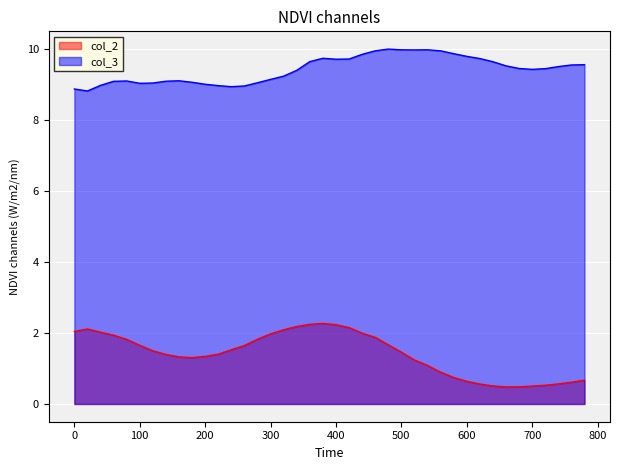

What is the smallest value displayed?

0.5